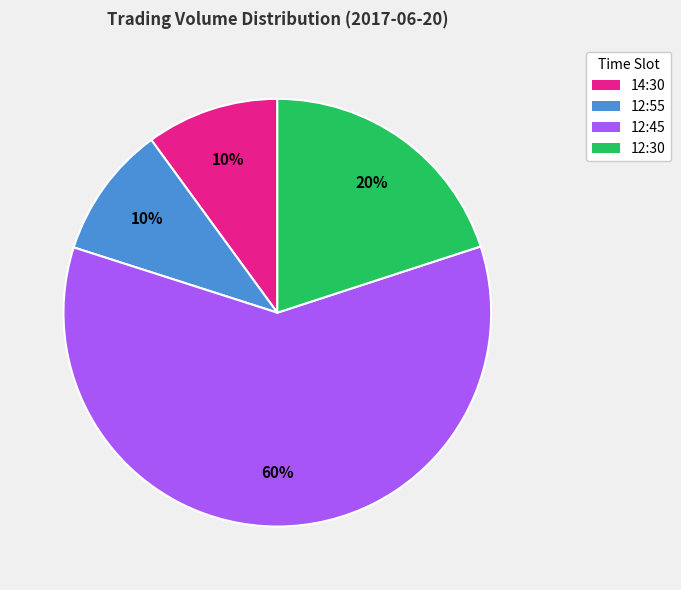

Is there any slice that represents more than half of the pie?

Yes